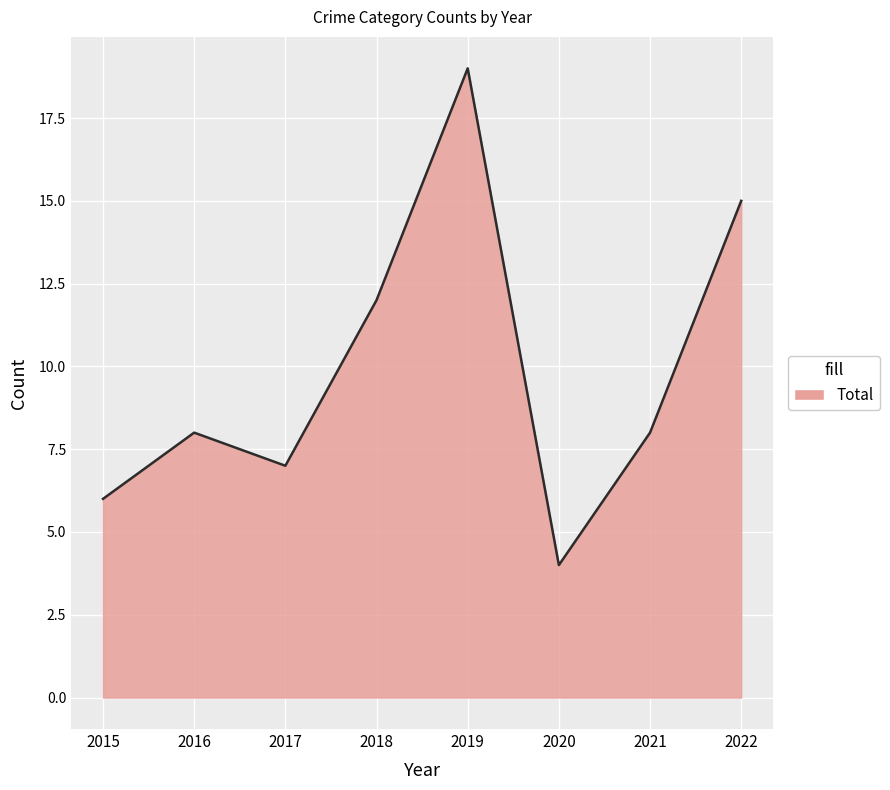

At which label is the value closest to 11?

2018